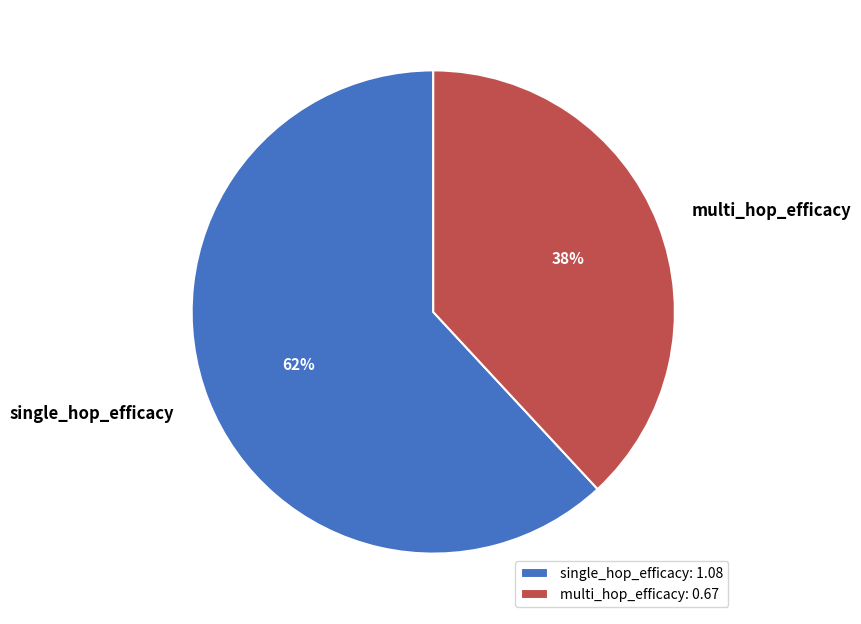

True or false: single_hop_efficacy accounts for 56% of the total.

False